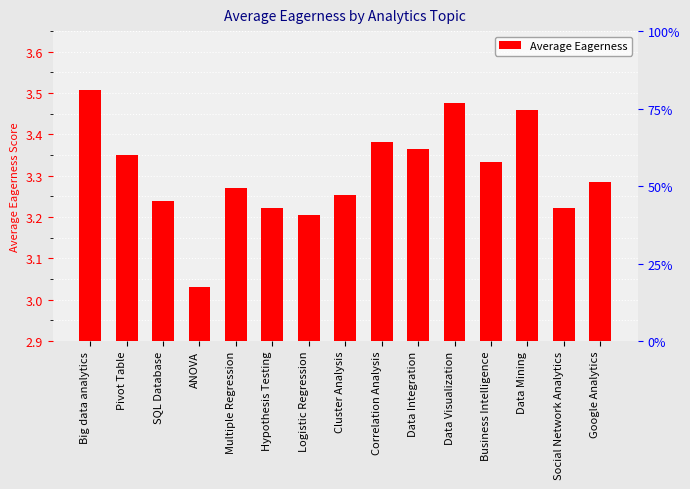

What is the ratio of the value at ANOVA to the value at Social Network Analytics?

0.9